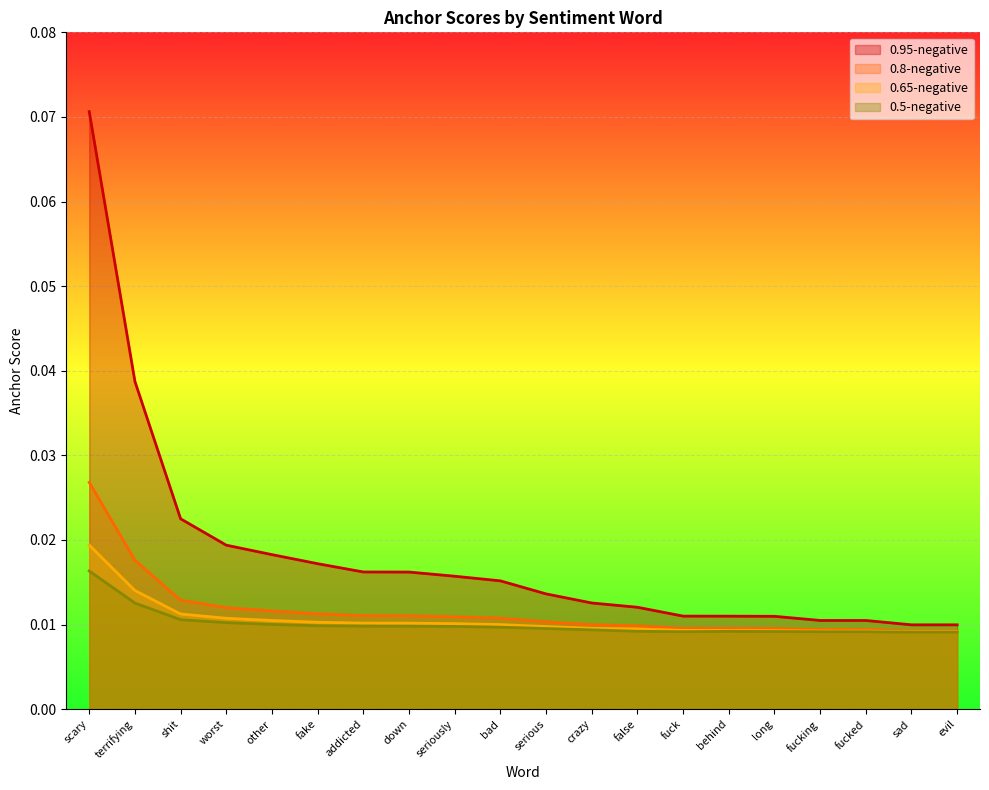

What are all the series names shown in the legend?

0.95-negative, 0.8-negative, 0.65-negative, 0.5-negative